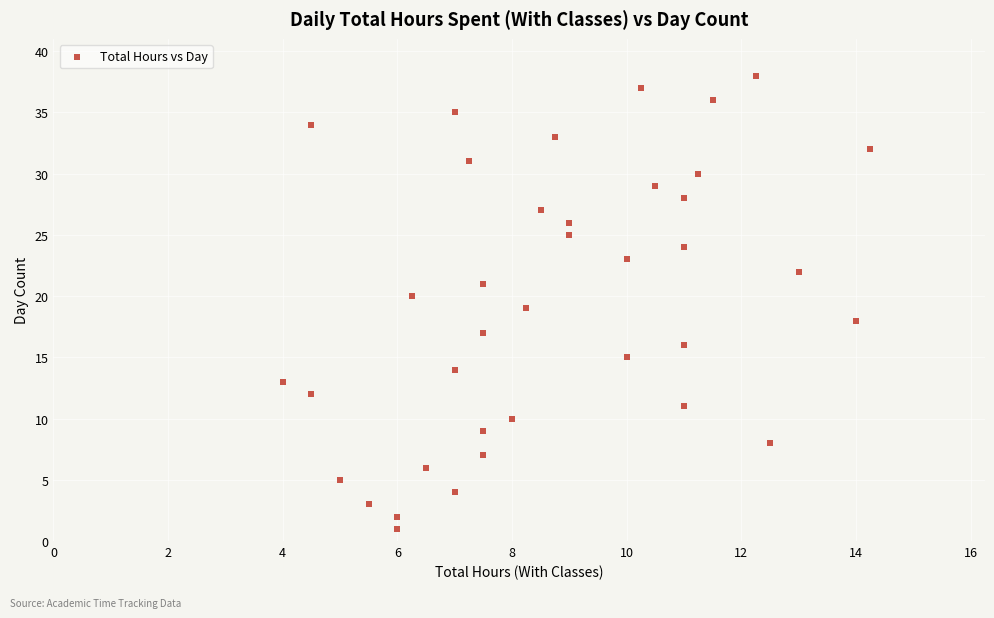

What is the range of Y values (max minus min)?

37